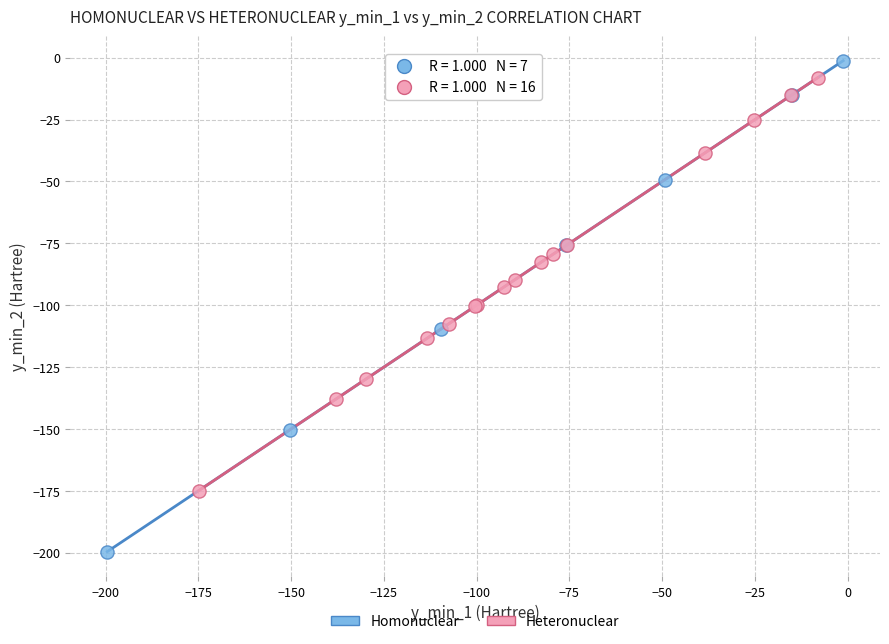

What are all the series names shown in the legend?

Homonuclear, Heteronuclear